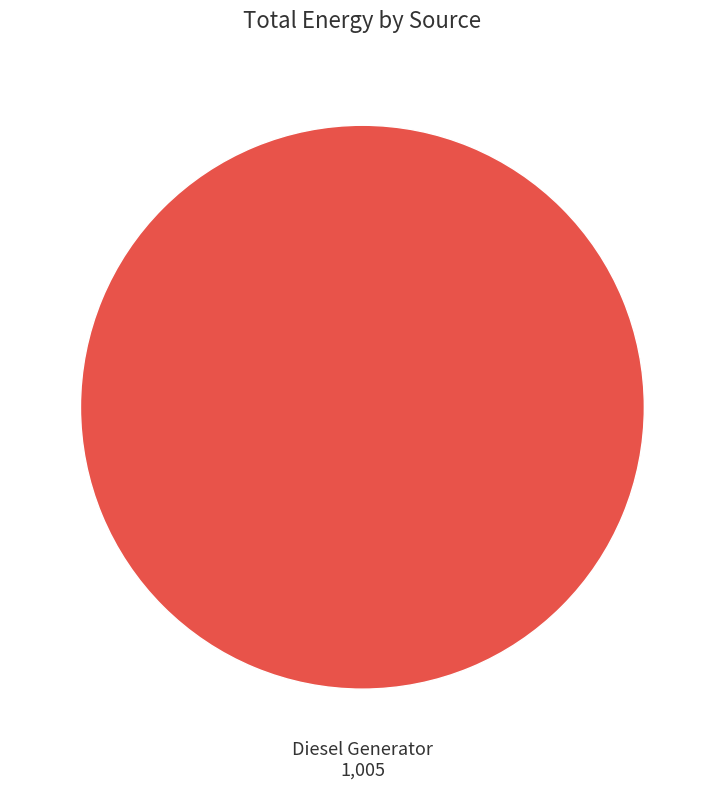

Does any single category account for the majority?

Yes